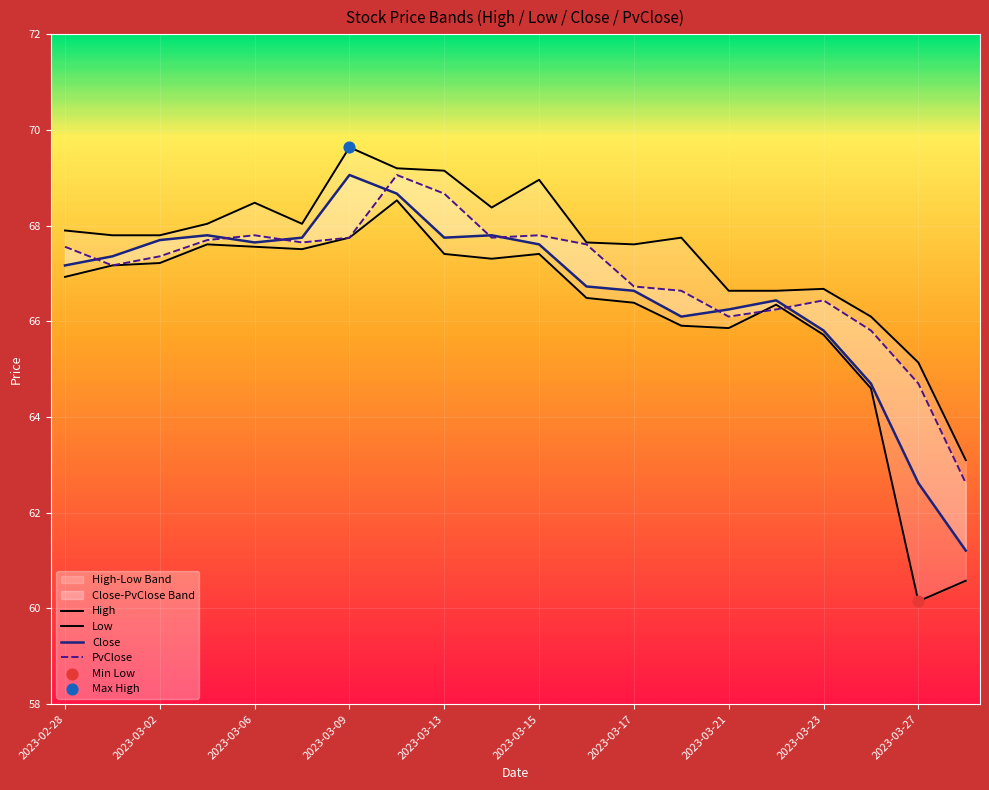

What is the total value across all series at 2023-03-27?

252.6